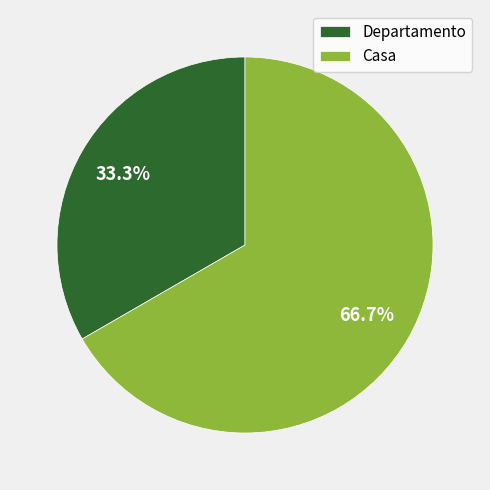

Does Casa represent more than half of the total?

Yes